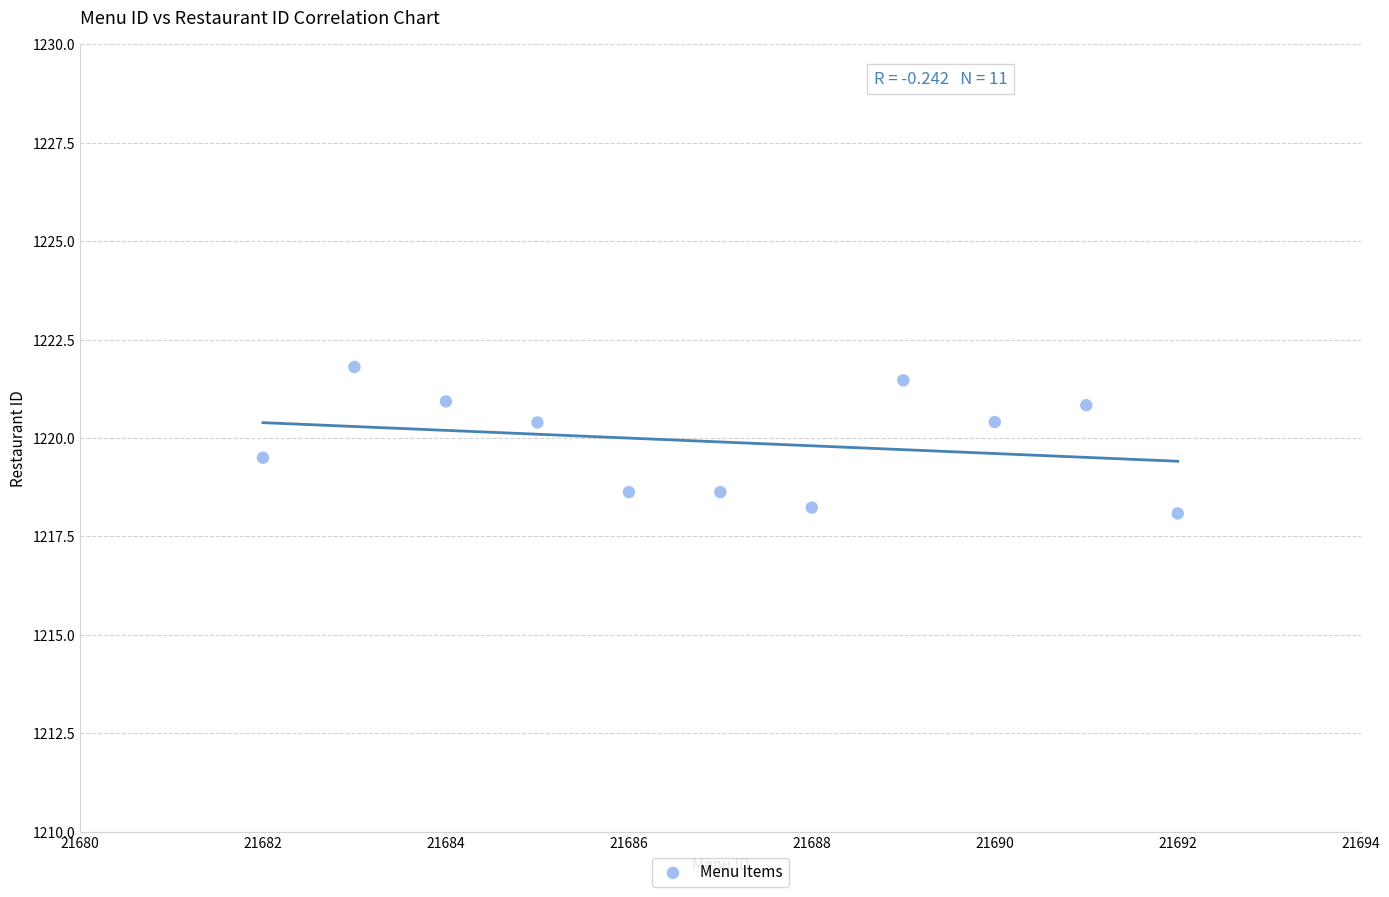

What is the average Y value?

1219.9